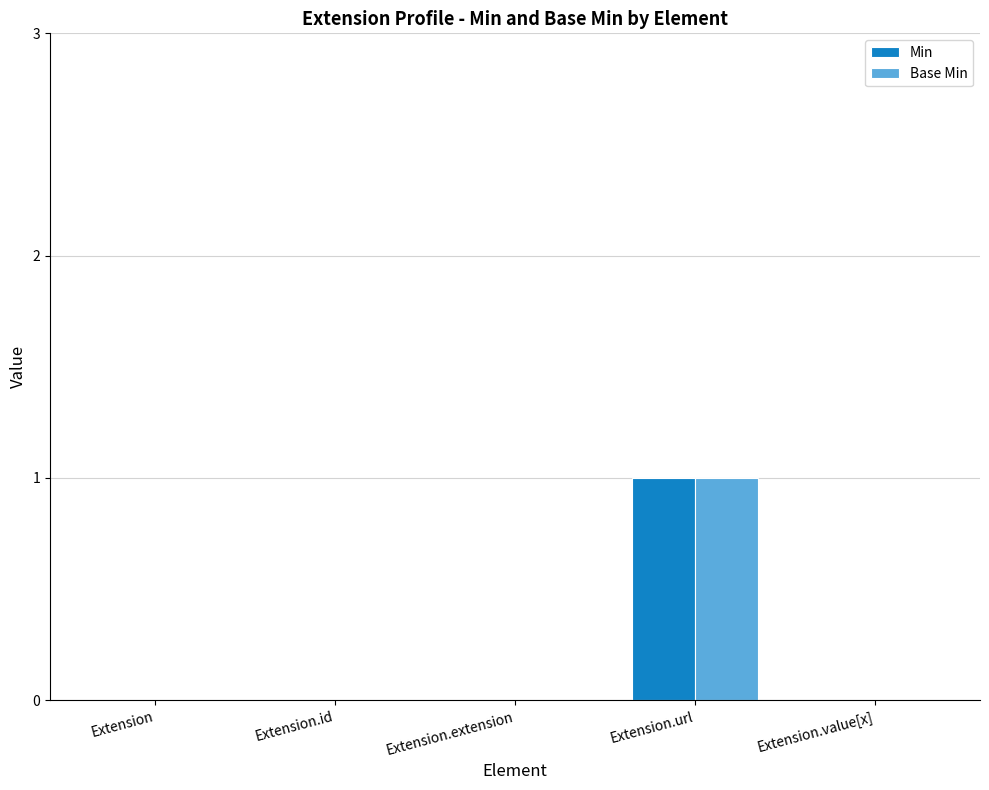

Is the value of Min at Extension greater than the value of Base Min at Extension.url?

No